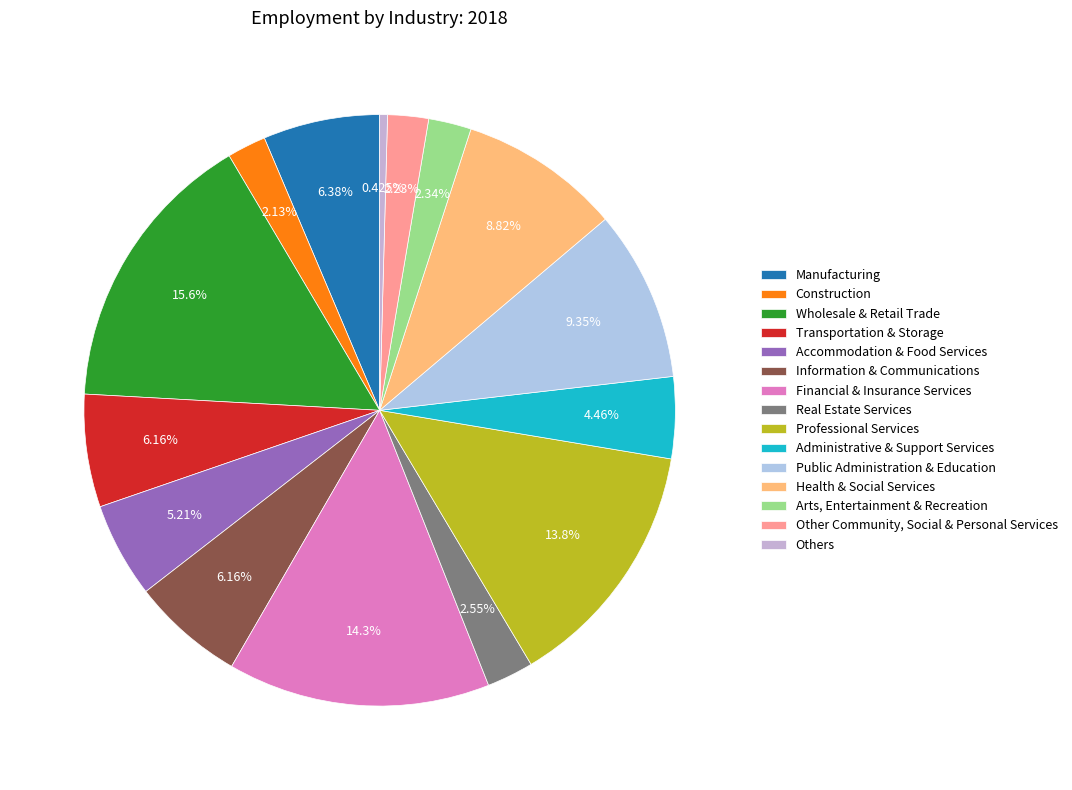

To the nearest percent, what percentage of the pie is Administrative & Support Services?

4%